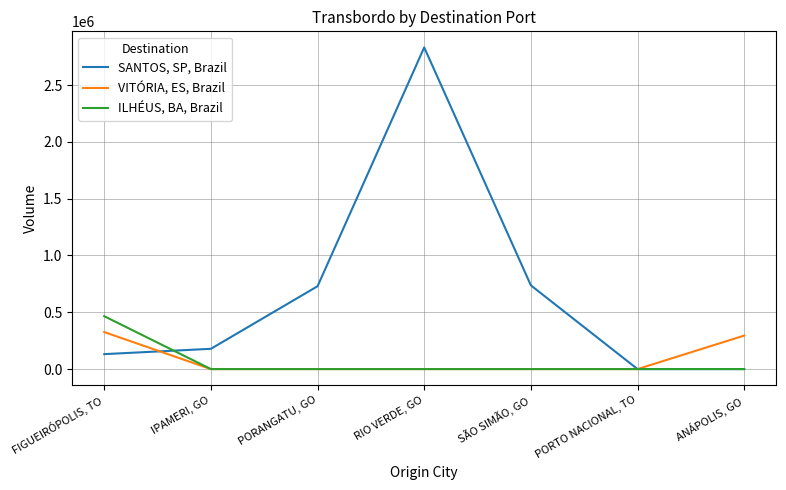

True or false: VITÓRIA, ES, Brazil and SANTOS, SP, Brazil intersect in this chart.

True